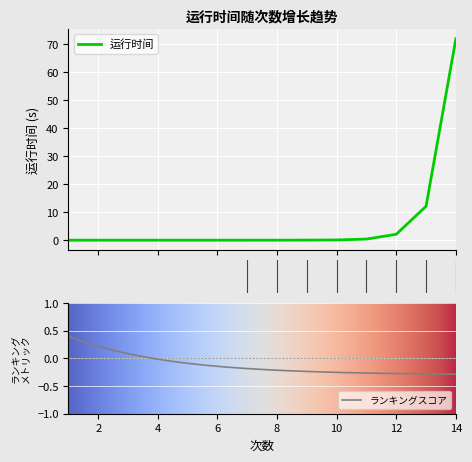

Which has a higher value, 14 or 3?

14